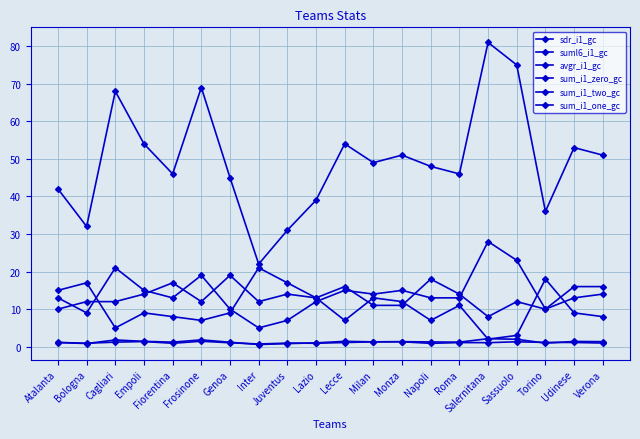

True or false: sdr_i1_gc and suml6_i1_gc cross at least once.

False